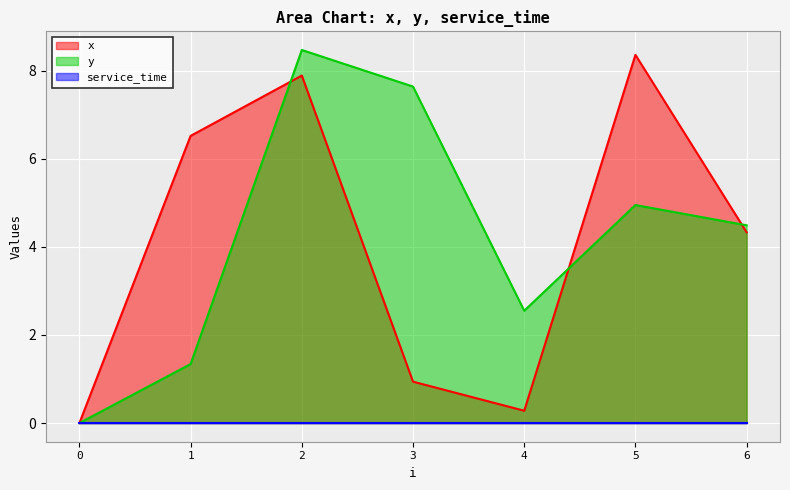

How many interior local valleys does the y series have?

1